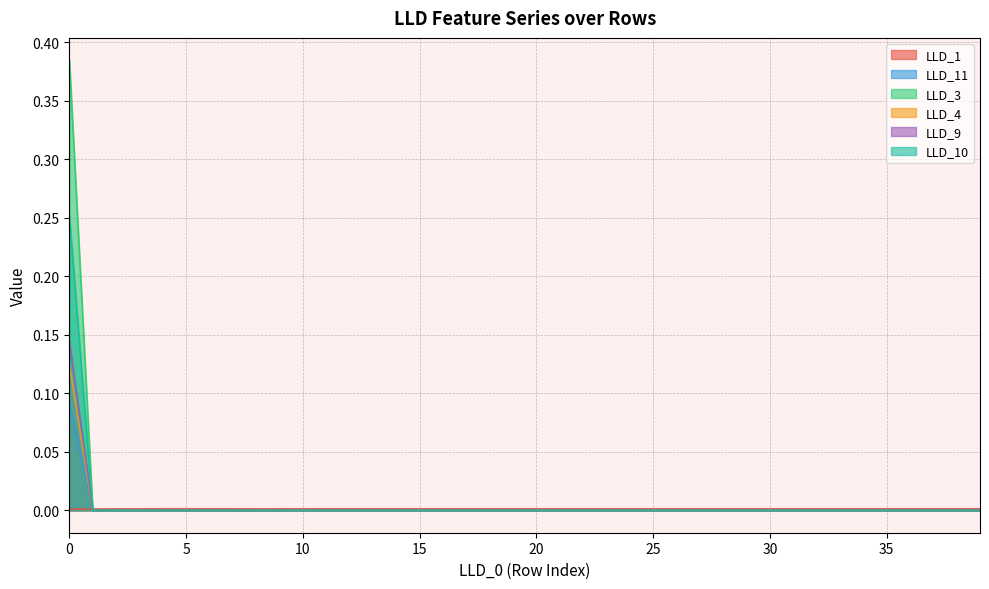

Is the value of LLD_10 at 22 greater than the value of LLD_9 at 27?

No